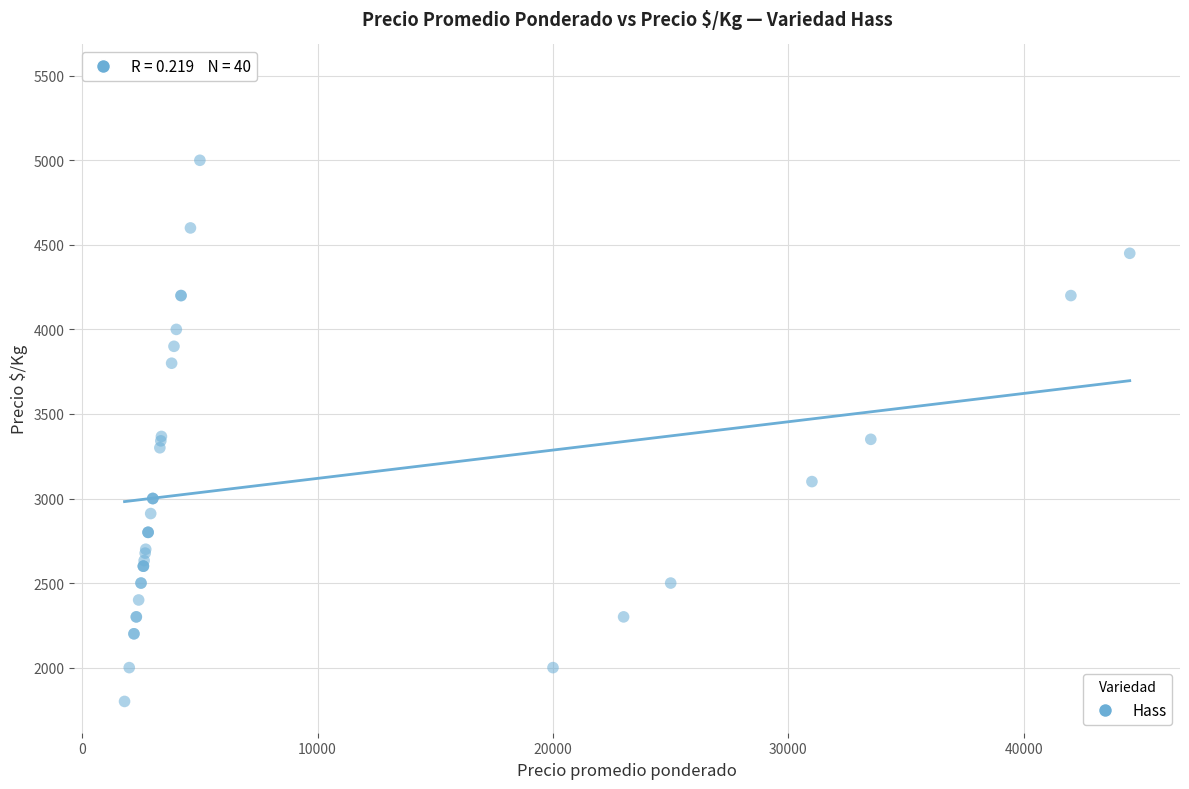

What Y value in the scatter plot is closest to 3650?

3800